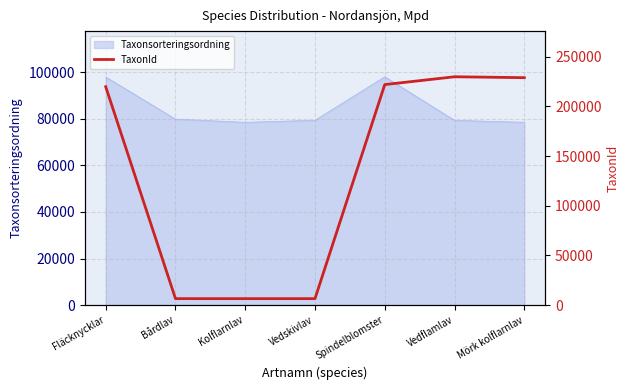

Does the chart display data point markers on the line(s)?

No